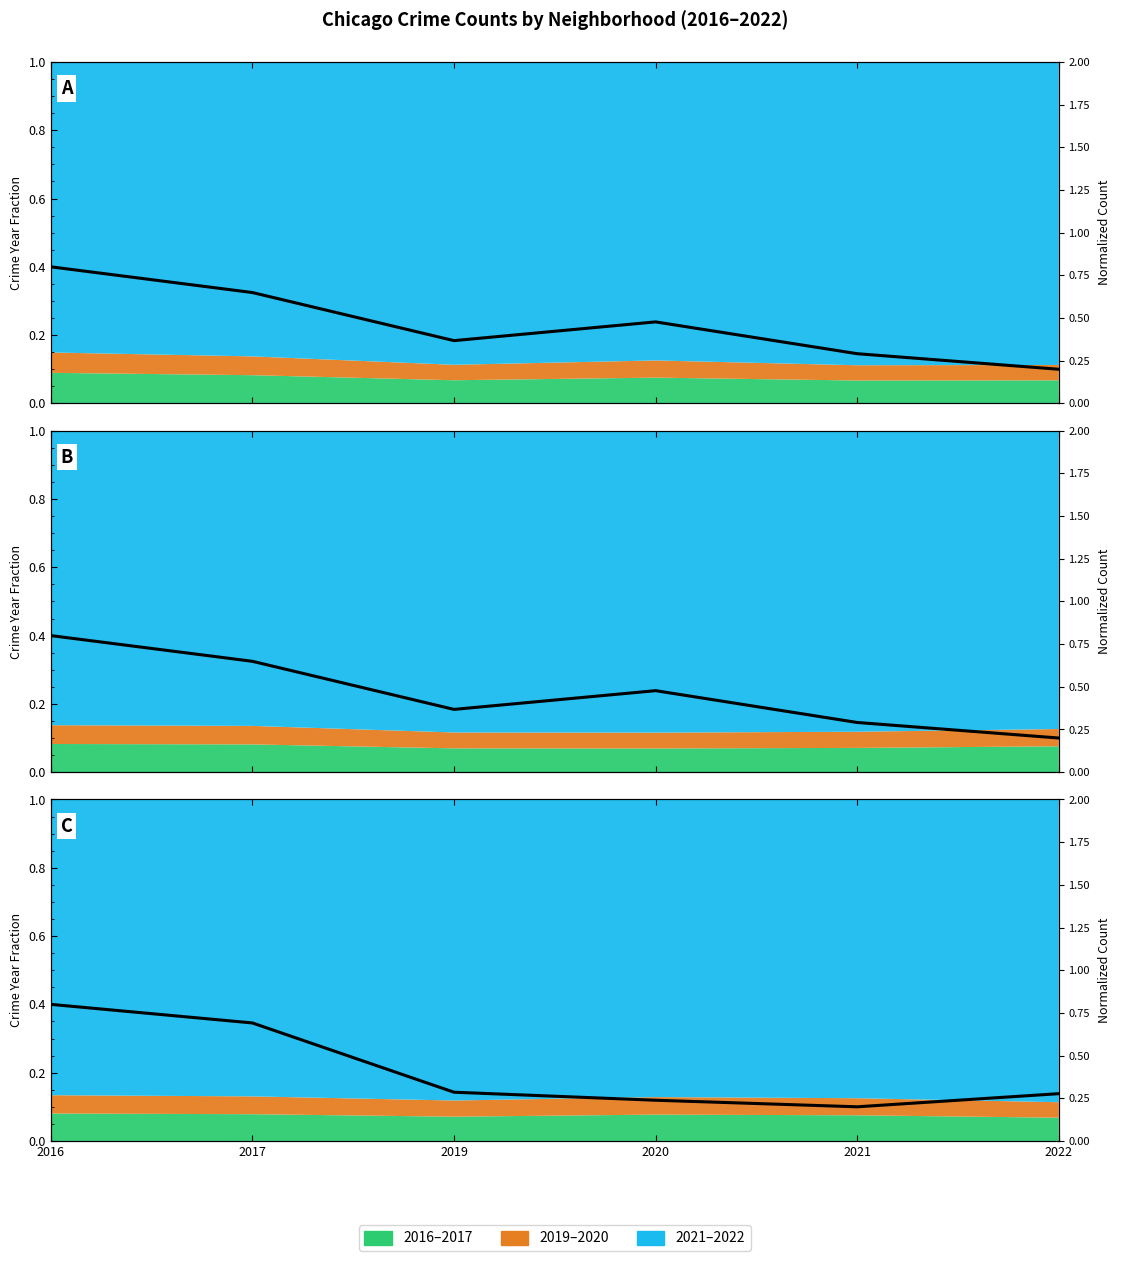

What is the minimum value shown in the chart?

0.2